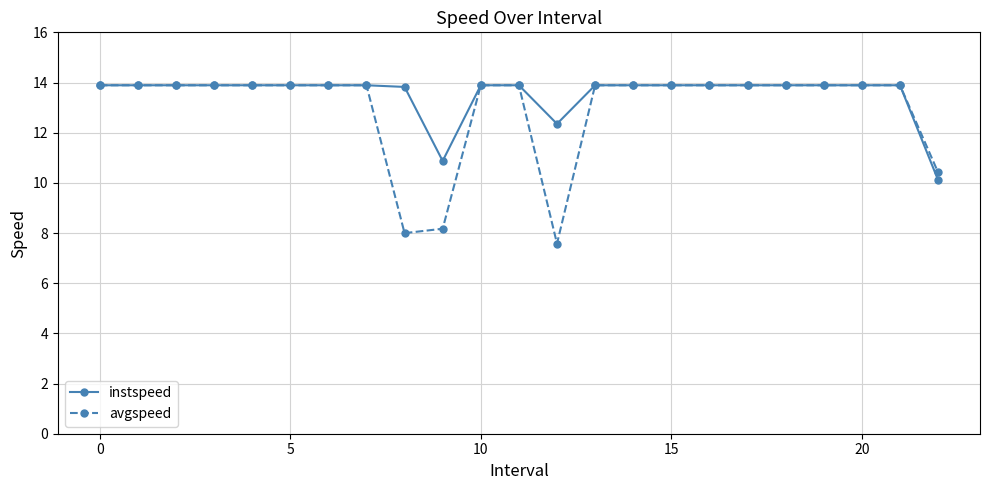

What is the maximum value shown in the chart?

13.9